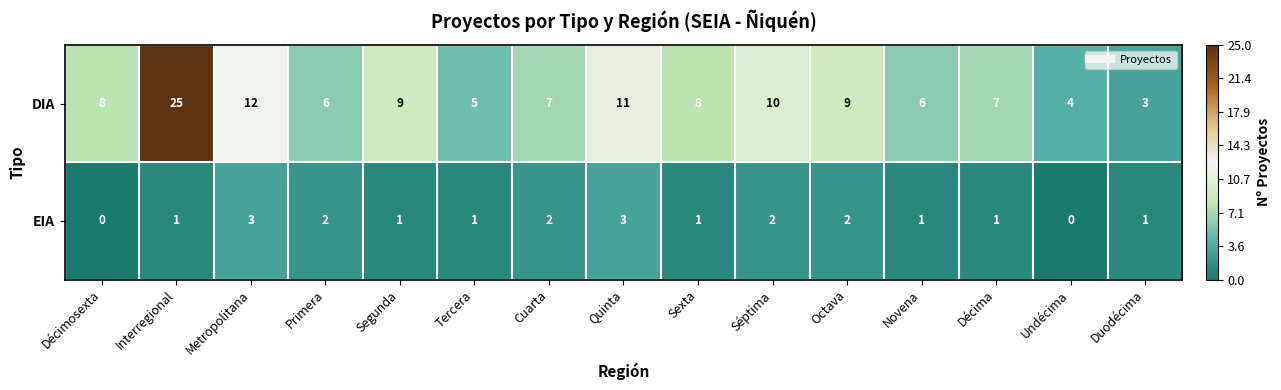

What is the average value of the DIA series?

9